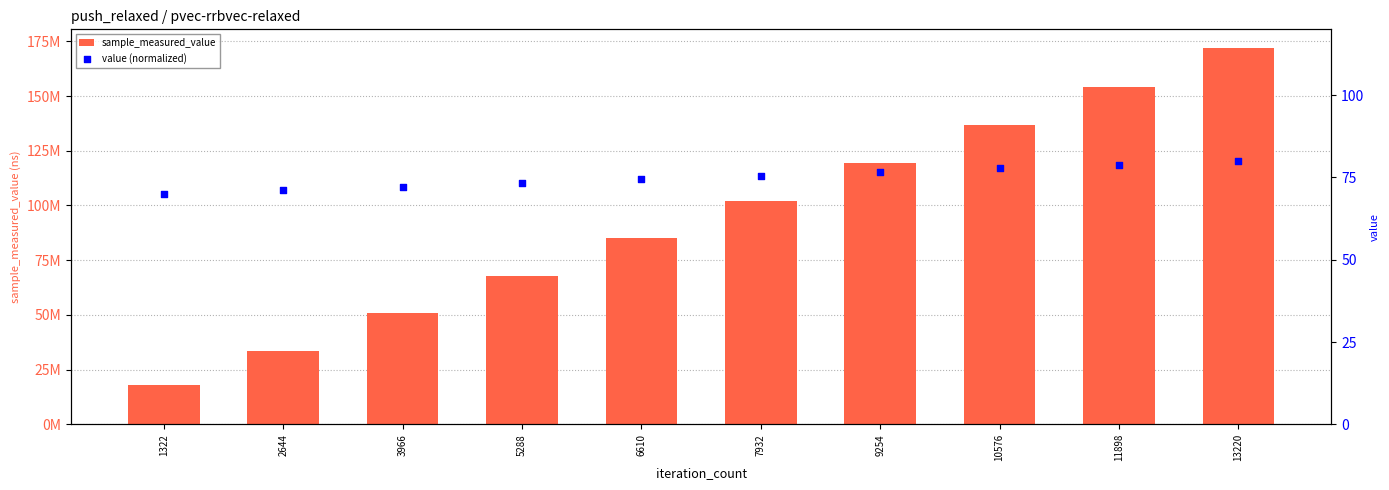

Which series contains the highest Y value?

sample_measured_value